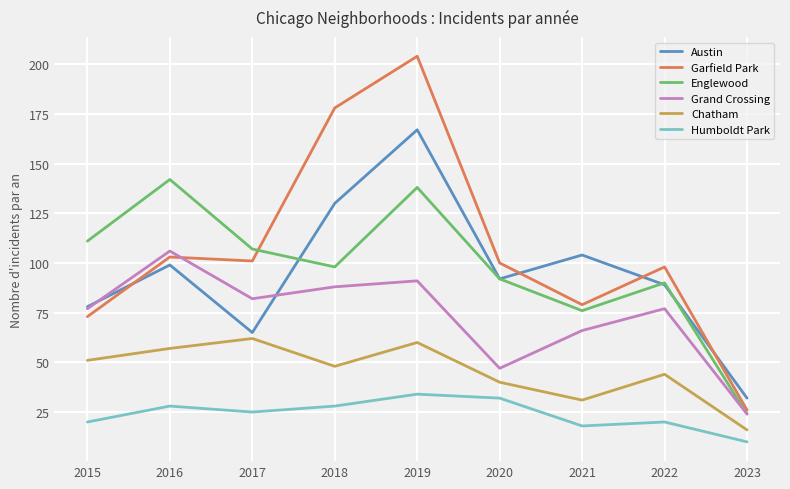

The value of Austin at 2017 is 65. True or false?

True